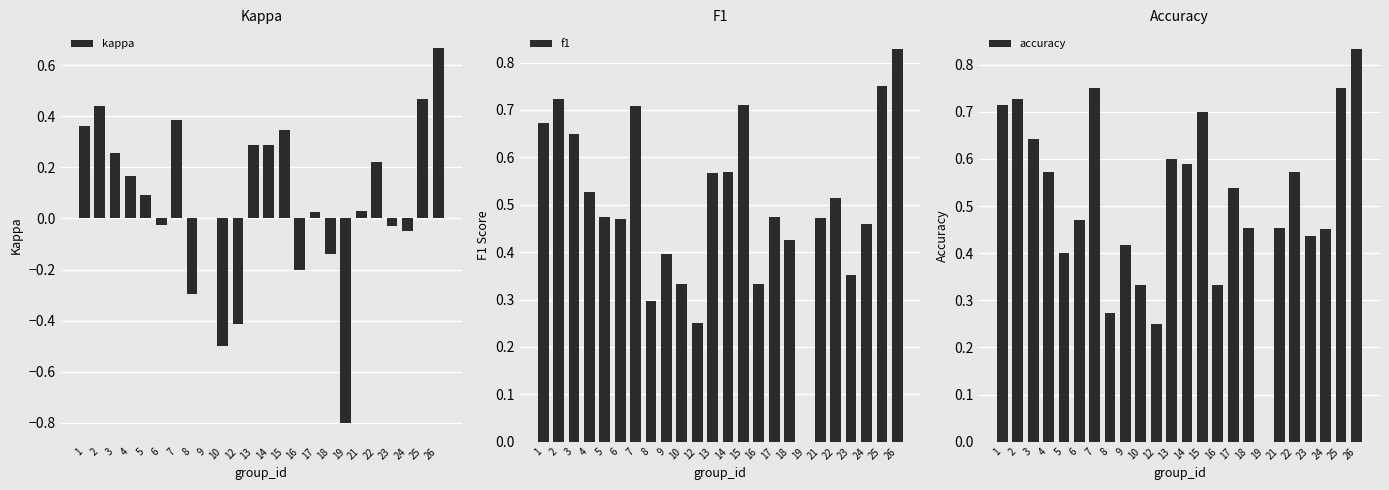

Is the value of accuracy at 25 greater than the value of kappa at 12?

Yes